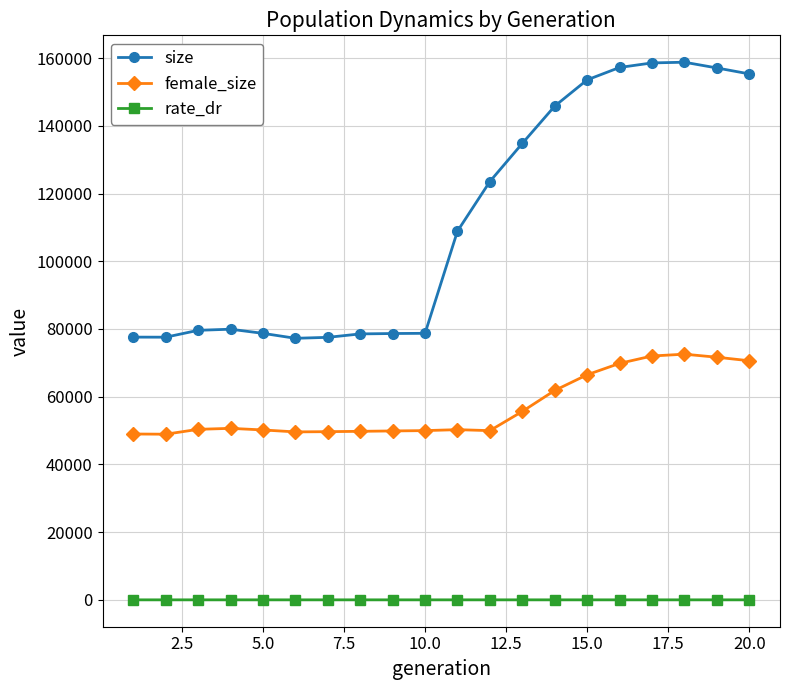

What is the difference between the maximum and minimum values in the size series?

81546.0